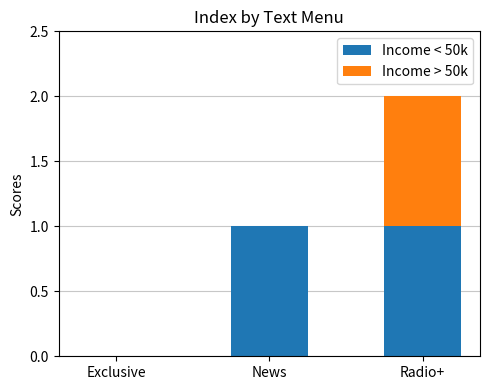

At which category is the sum across all series the highest?

Radio+